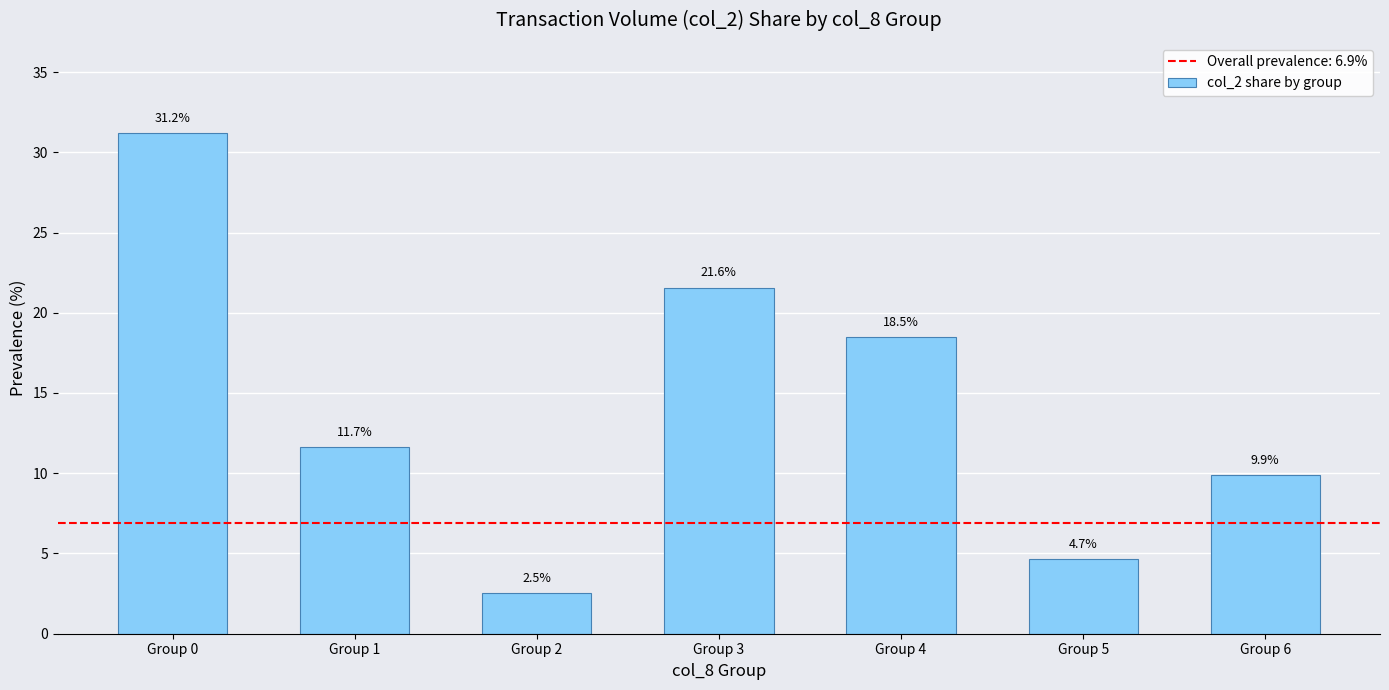

List the labels in order of value, largest first.

Group 0, Group 3, Group 4, Group 1, Group 6, Group 5, Group 2